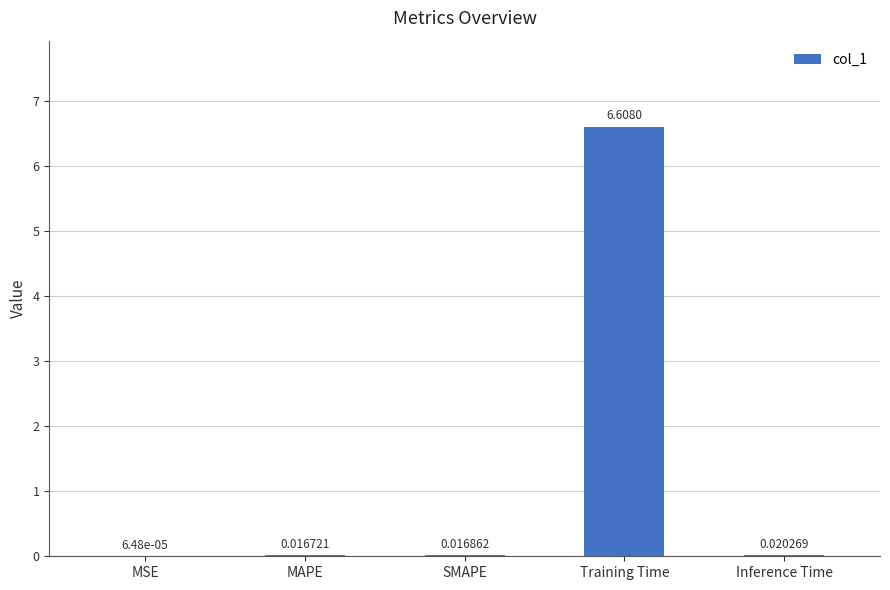

Which category has the highest value across all series?

Training Time